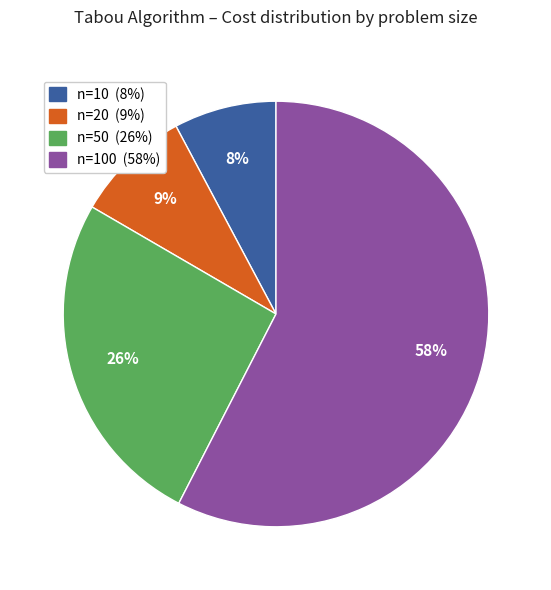

To the nearest percent, what is the difference between the largest and smallest slice percentages?

50%